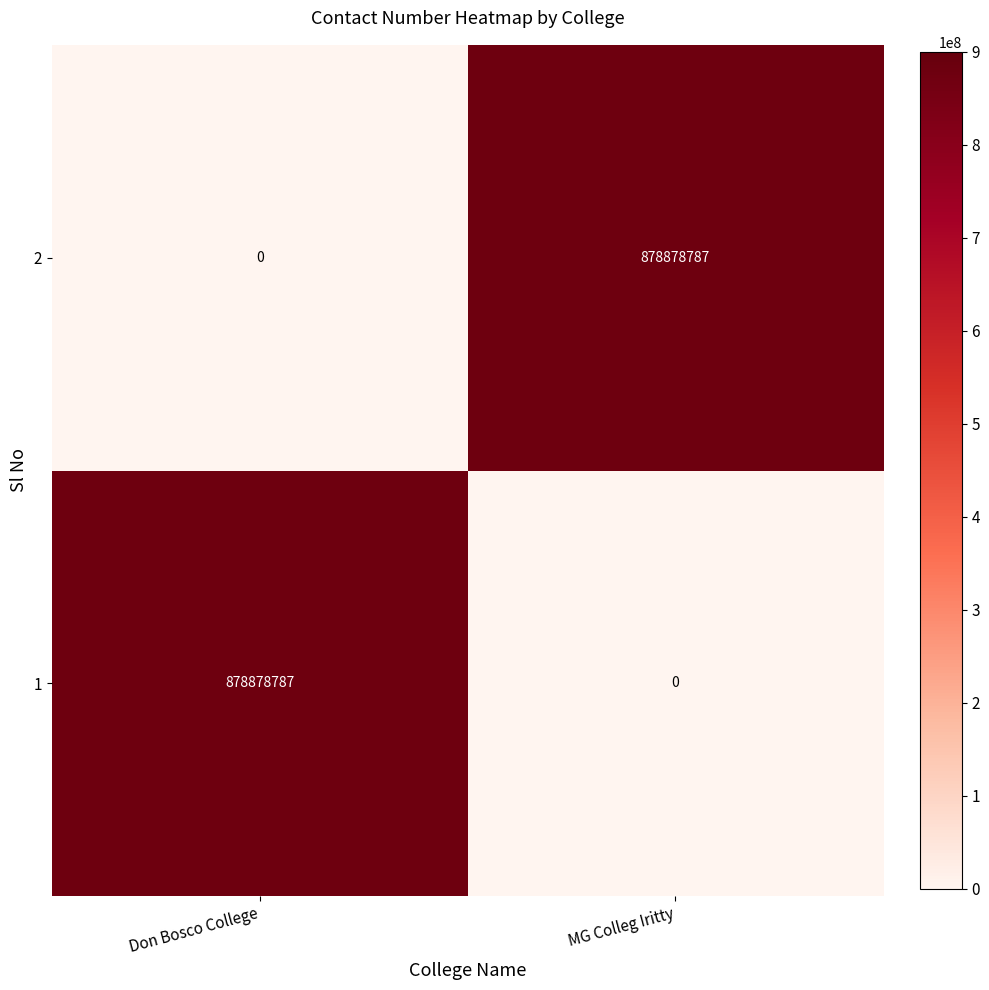

What is the spread (max minus min) of values at Don Bosco College?

878878787